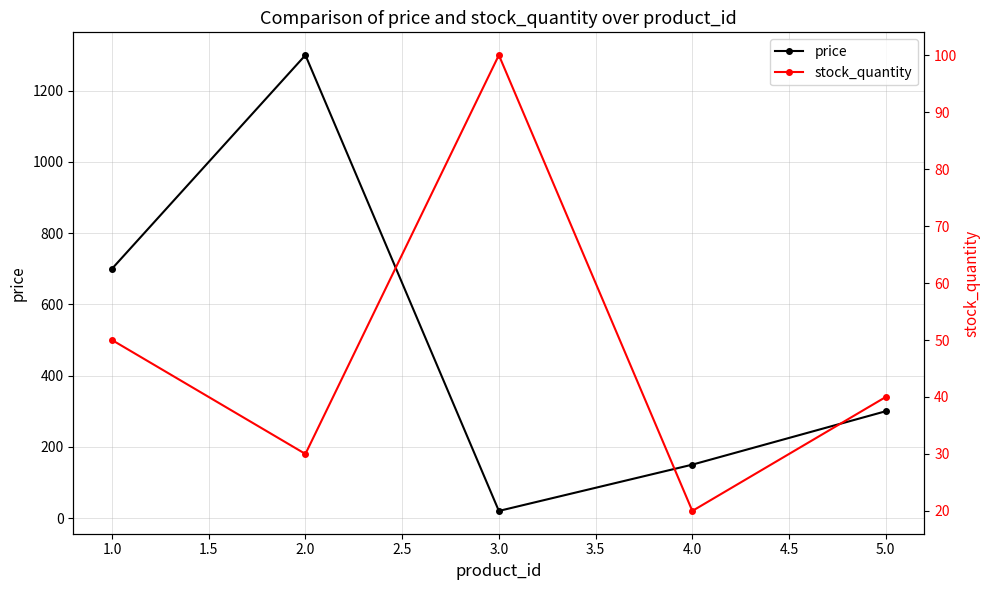

Where is the first local minimum for price?

3.0